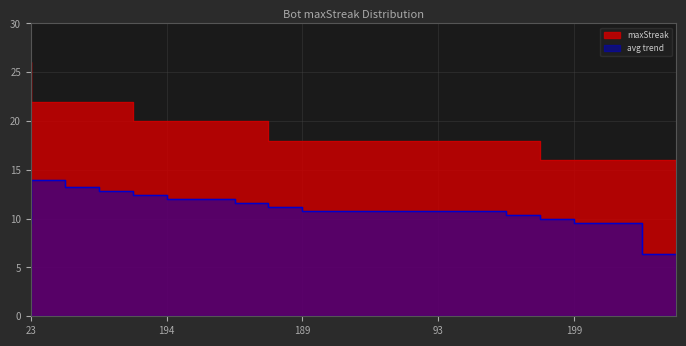

What is the label of the 17th point from the right?

12